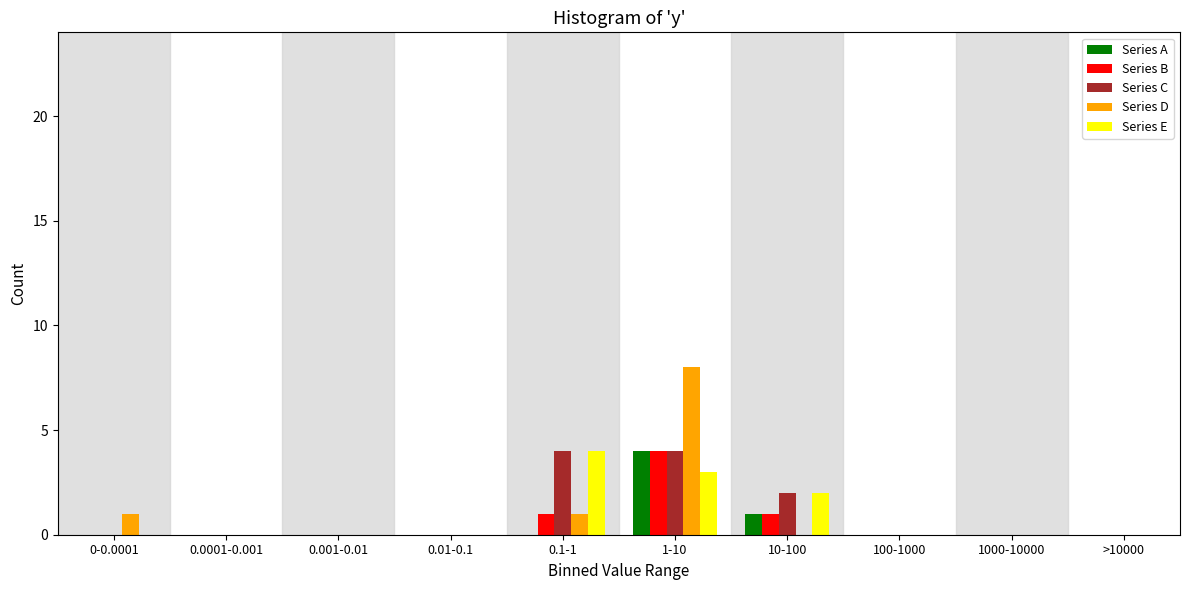

Which series changed the most between 0.01-0.1 and 1-10?

Series D